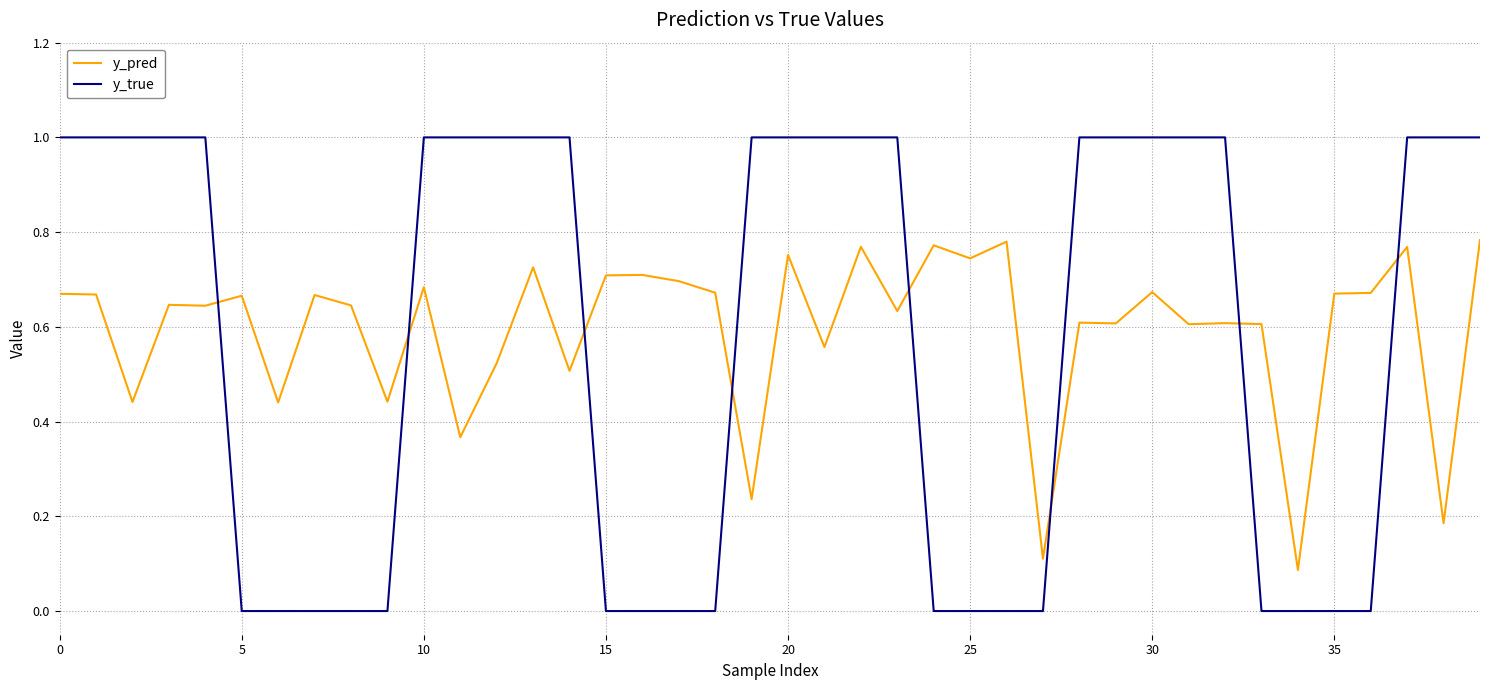

What is the greatest value displayed?

1.0